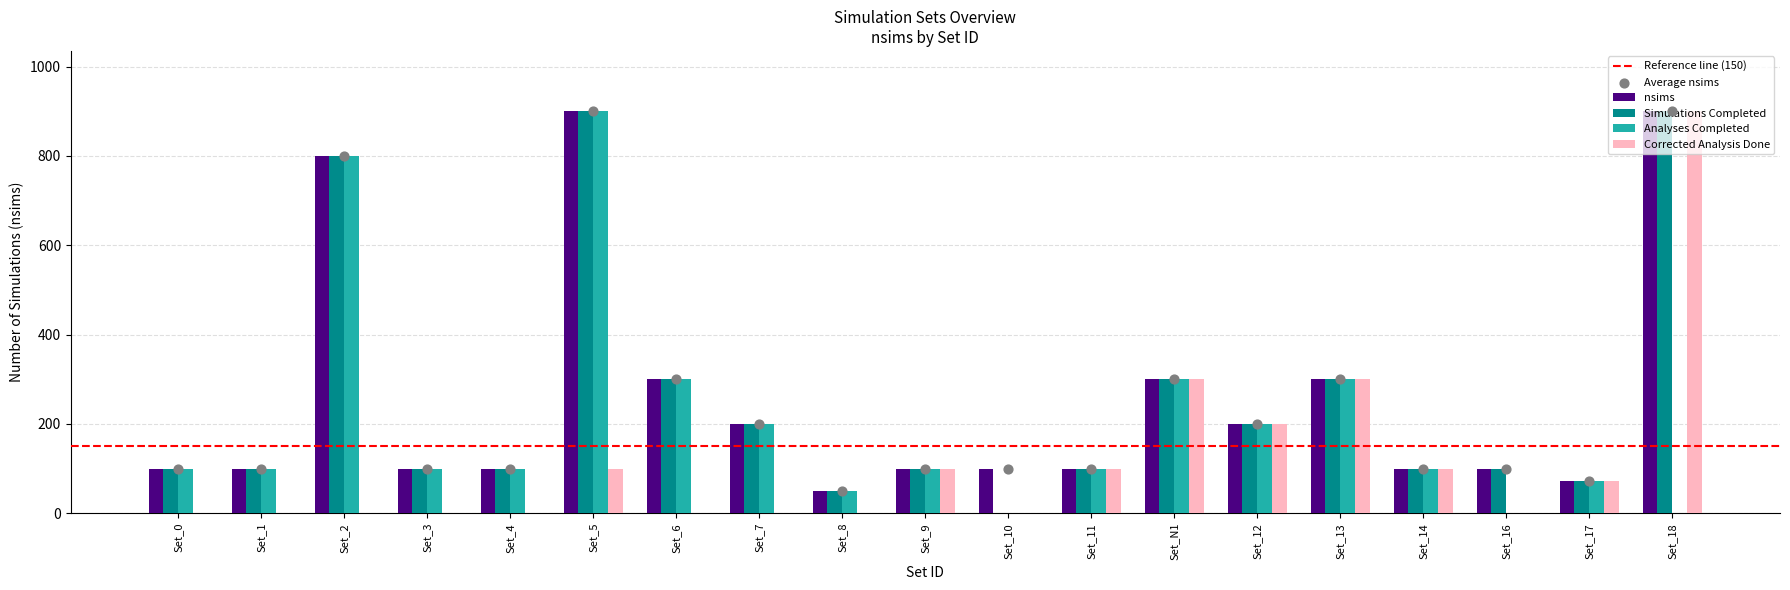

Which series has the largest Y range (max minus min)?

Simulations_completed_yes